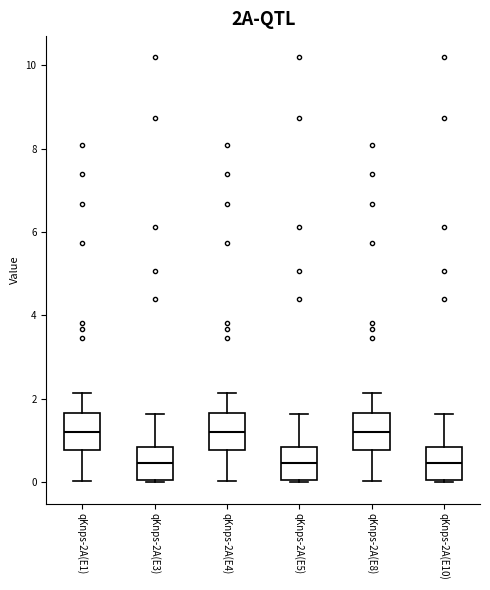

Reading left to right, transcribe this box plot: for each box, give where its median line is, the range the box spans, and where its two whiskers end, as read against the y-axis. The values are not printed on the chart, so give them approximately, as read against the axis.

qKnps-2A(E1): median 1.2, box 0.8 to 1.6, whiskers 0.0 to 2.2
qKnps-2A(E3): median 0.4, box 0.0 to 0.8, whiskers 0.0 to 1.6
qKnps-2A(E4): median 1.2, box 0.8 to 1.6, whiskers 0.0 to 2.2
qKnps-2A(E5): median 0.4, box 0.0 to 0.8, whiskers 0.0 to 1.6
qKnps-2A(E8): median 1.2, box 0.8 to 1.6, whiskers 0.0 to 2.2
qKnps-2A(E10): median 0.4, box 0.0 to 0.8, whiskers 0.0 to 1.6